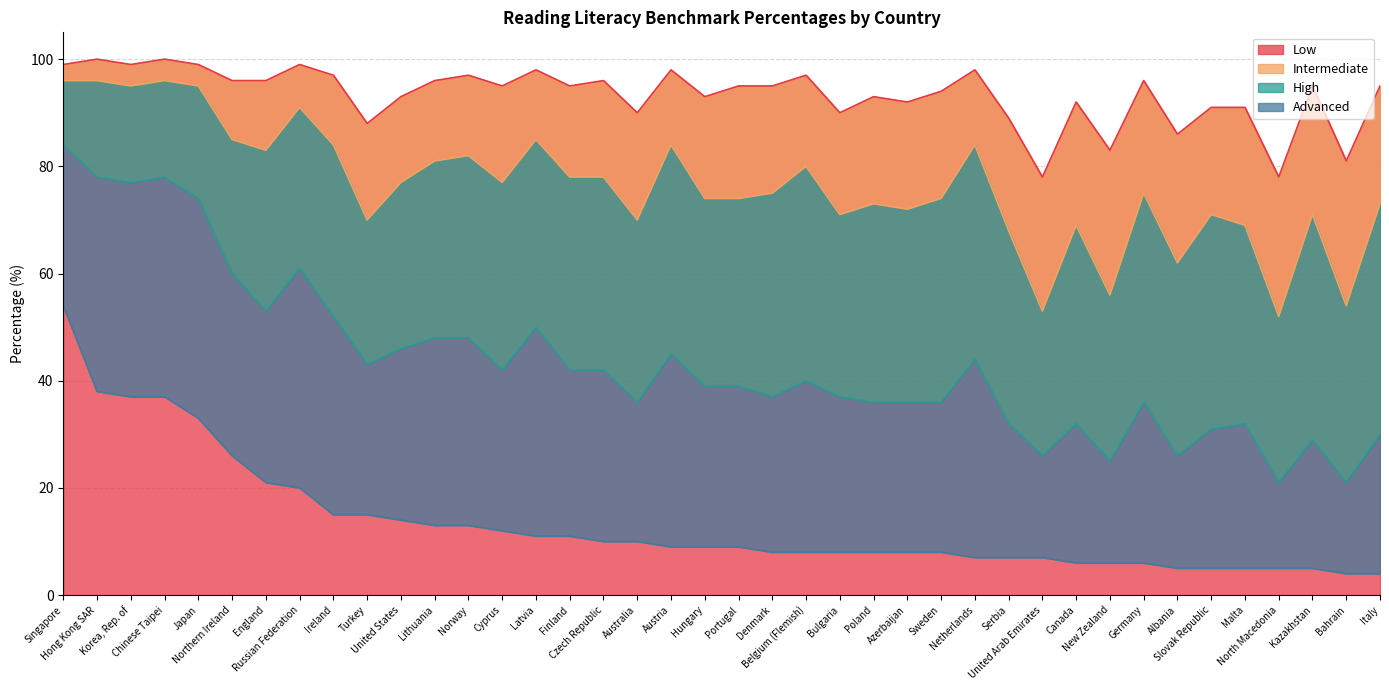

Rank the series by their maximum value, from lowest to highest.

Advanced, High, Intermediate, Low